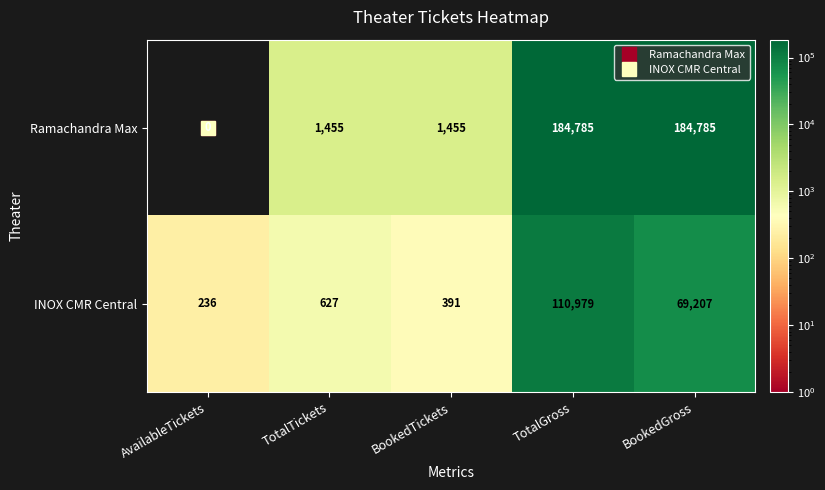

Is it true that INOX CMR Central equals 100565 at BookedGross?

False